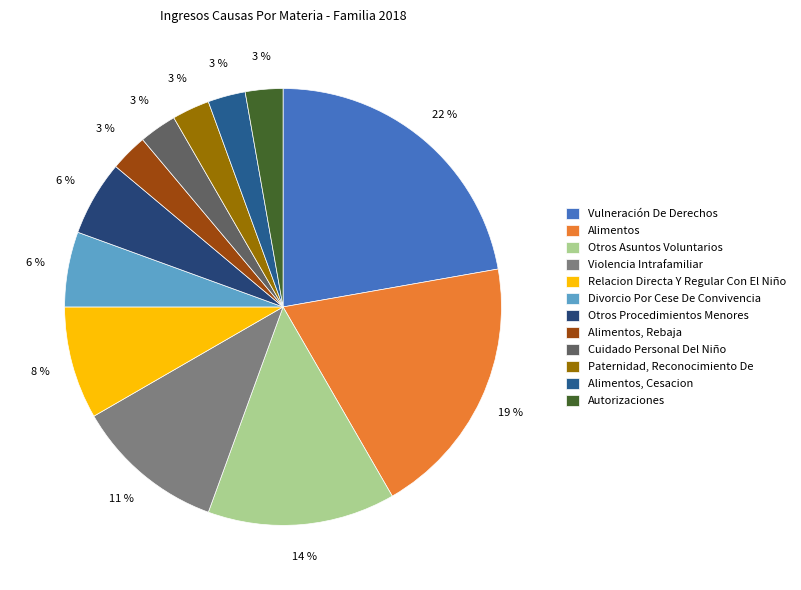

What is the largest slice in the pie chart?

Vulneración De Derechos